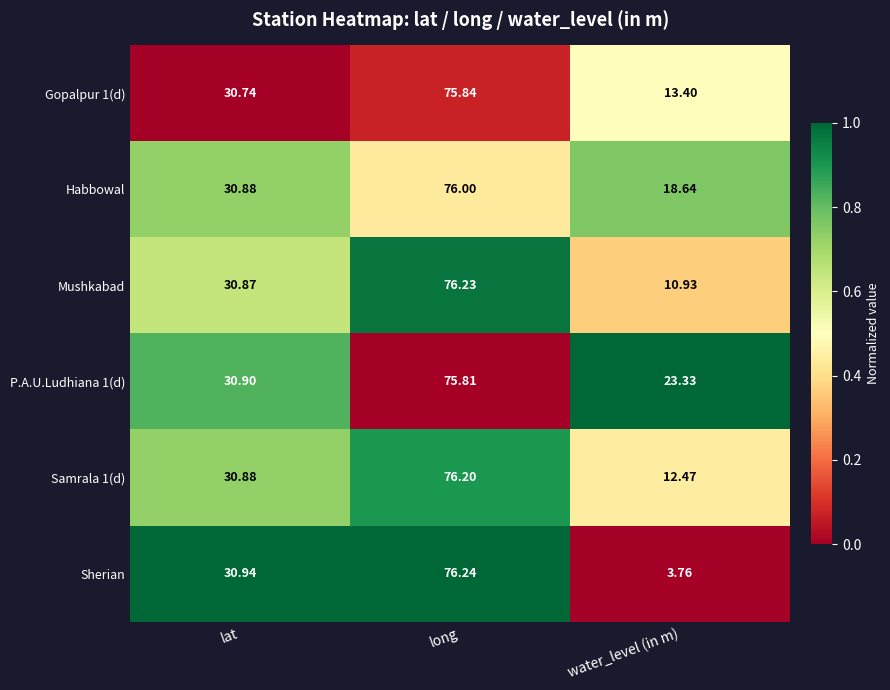

At which category does the chart reach its peak across all series?

long